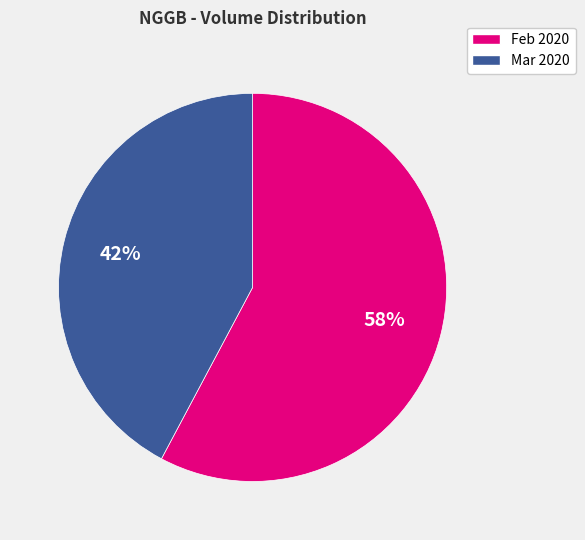

To the nearest percent, what is the difference between the largest and smallest slice percentages?

16%